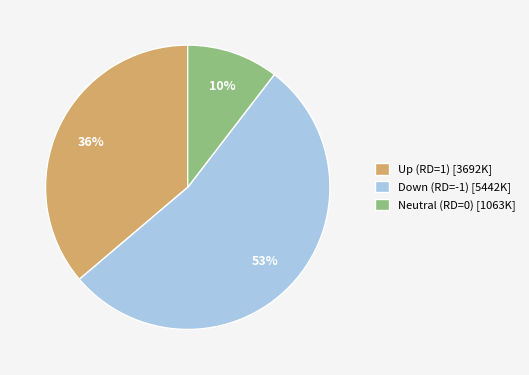

Is there a majority slice in this chart?

Yes